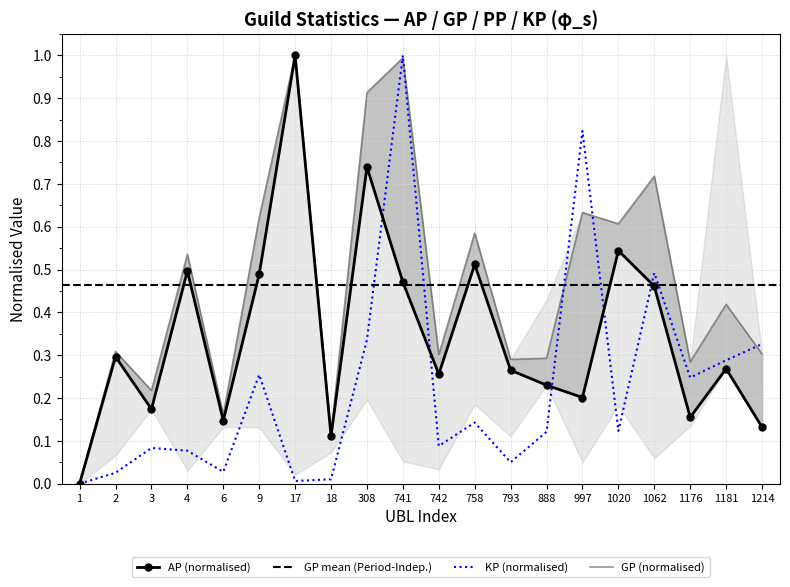

Which series has the largest total across all categories?

GP